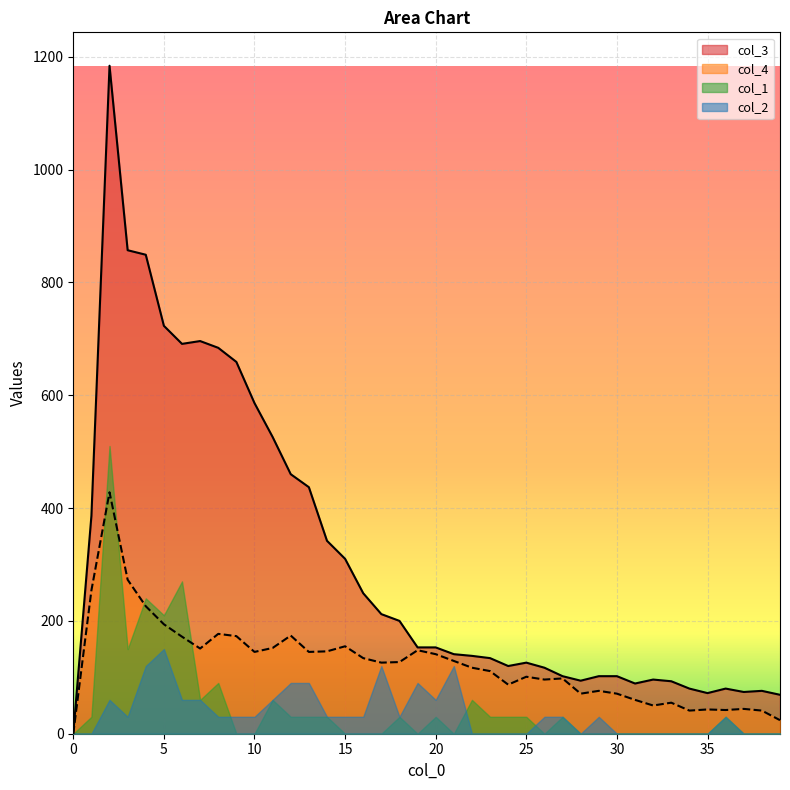

What value does the col_3 series have at 33, to the nearest 10?

90